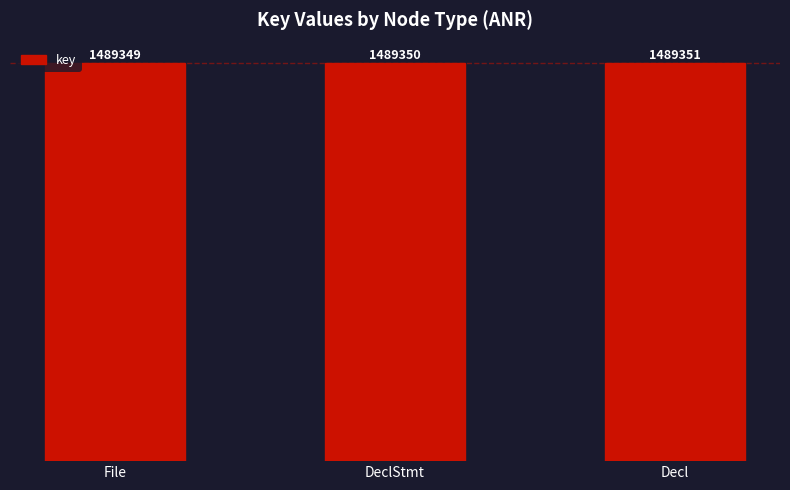

What is the label of the 2nd bar from the left?

DeclStmt